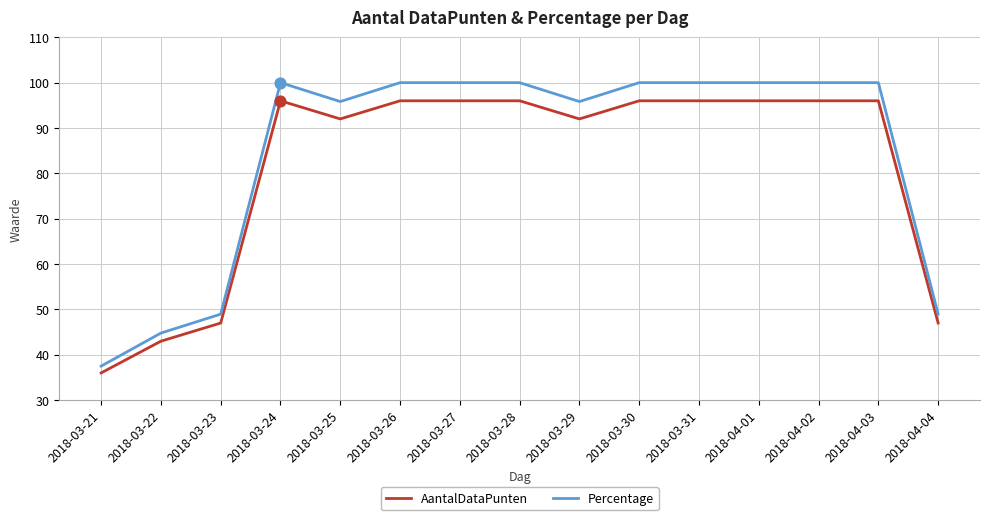

Which series has the largest range (max minus min)?

Percentage